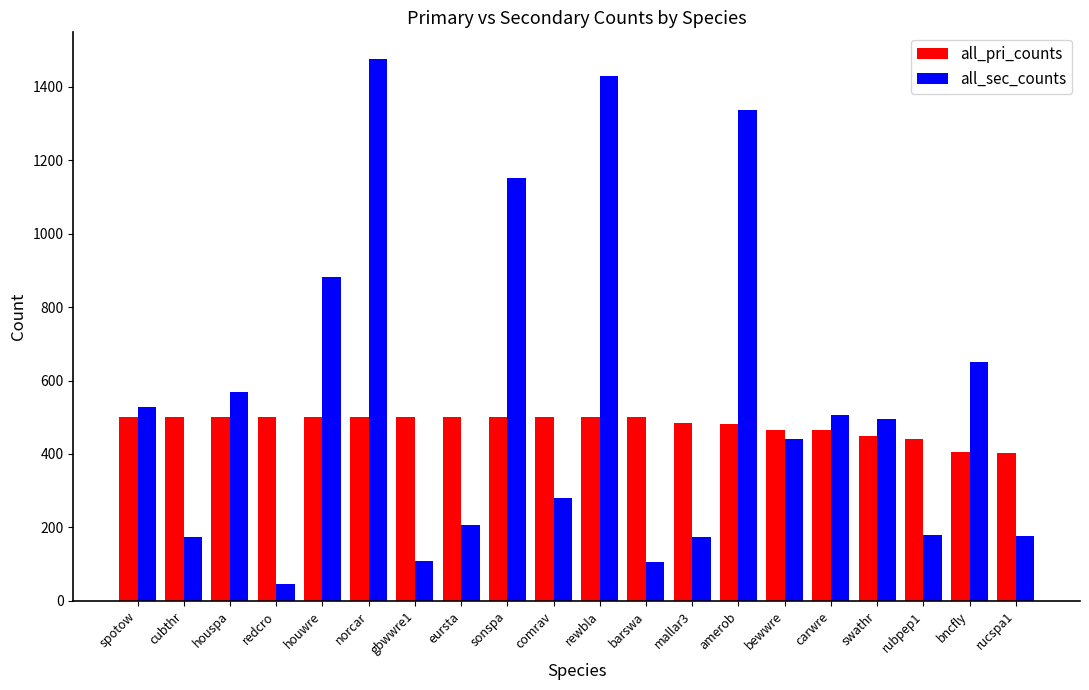

Rank the series by their average value, from lowest to highest.

all_pri_counts, all_sec_counts